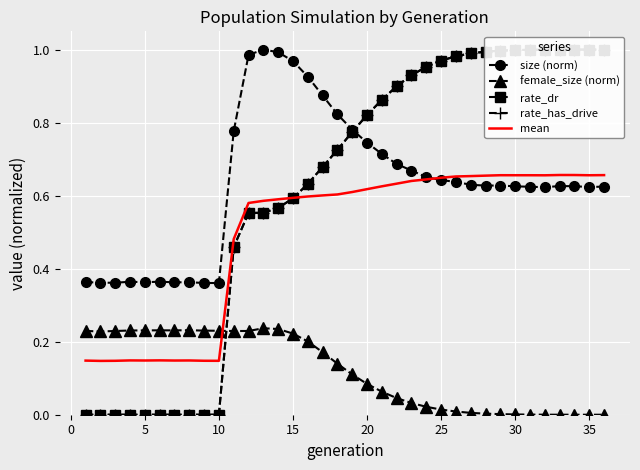

What is the average value of the rate_dr series?

0.6